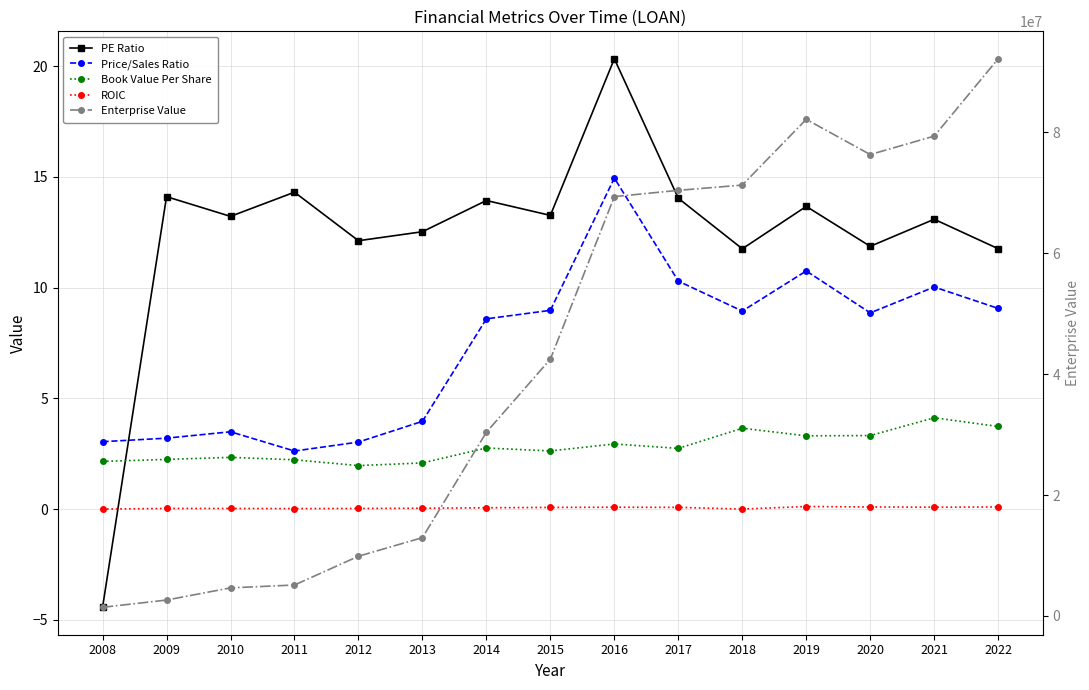

What is the average value of the PE Ratio series?

12.4